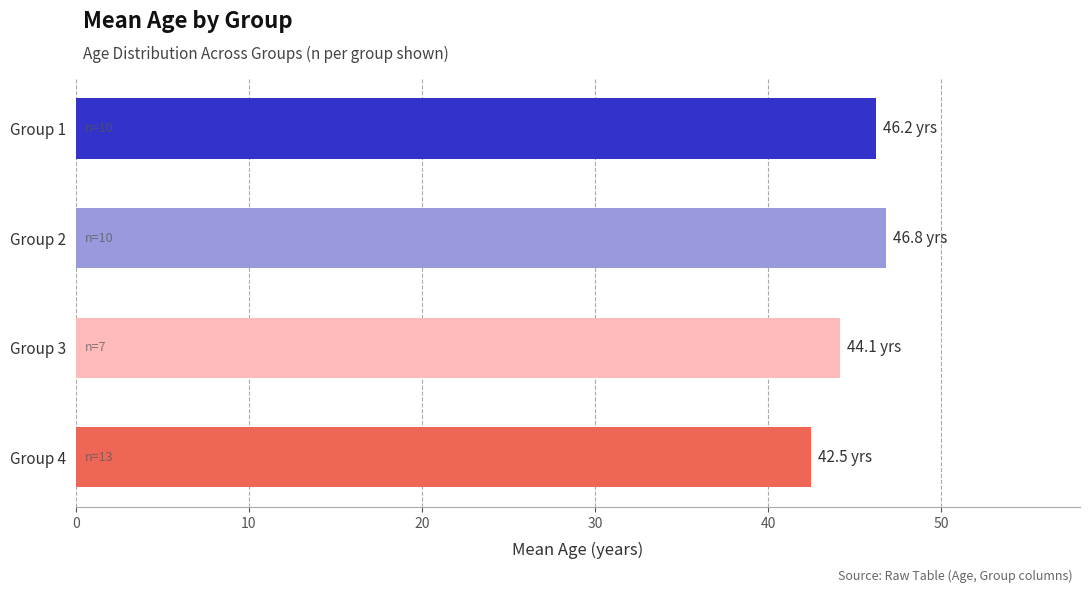

Are the bars horizontal?

Yes